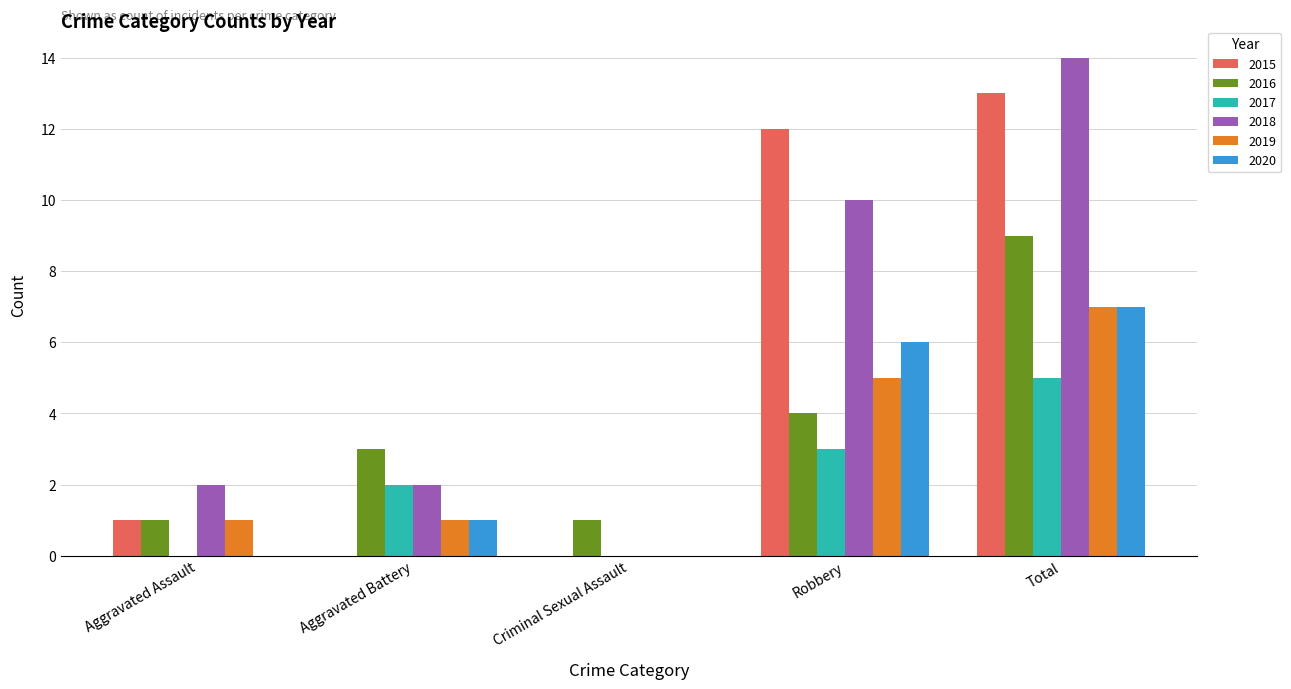

Between Aggravated Assault and Robbery, which series saw the biggest shift?

2015